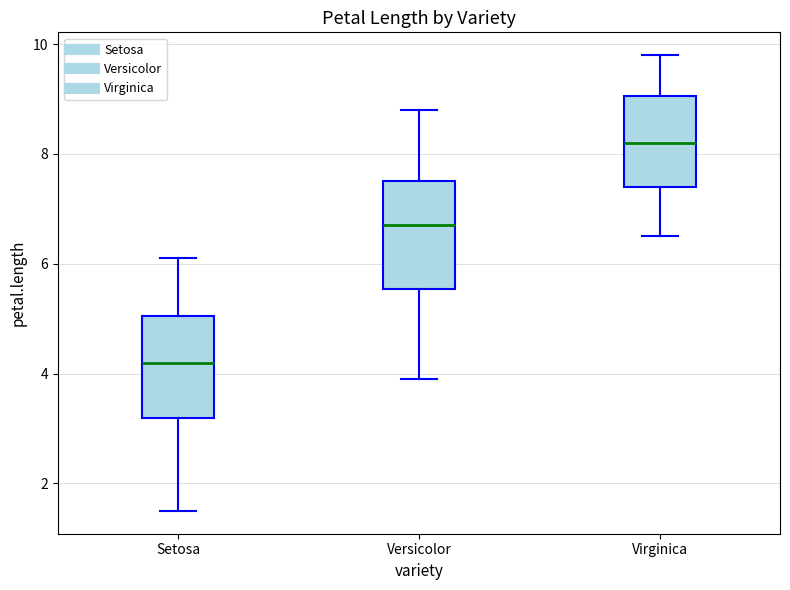

Reading left to right, read every box against the y-axis: the position of its median line, the range the box covers, and the ends of its whiskers. The values are not printed on the chart, so give them approximately, as read against the axis.

Setosa: median 4.2, box 3.2 to 5.0, whiskers 1.6 to 6.2
Versicolor: median 6.8, box 5.6 to 7.6, whiskers 4.0 to 8.8
Virginica: median 8.2, box 7.4 to 9.0, whiskers 6.6 to 9.8